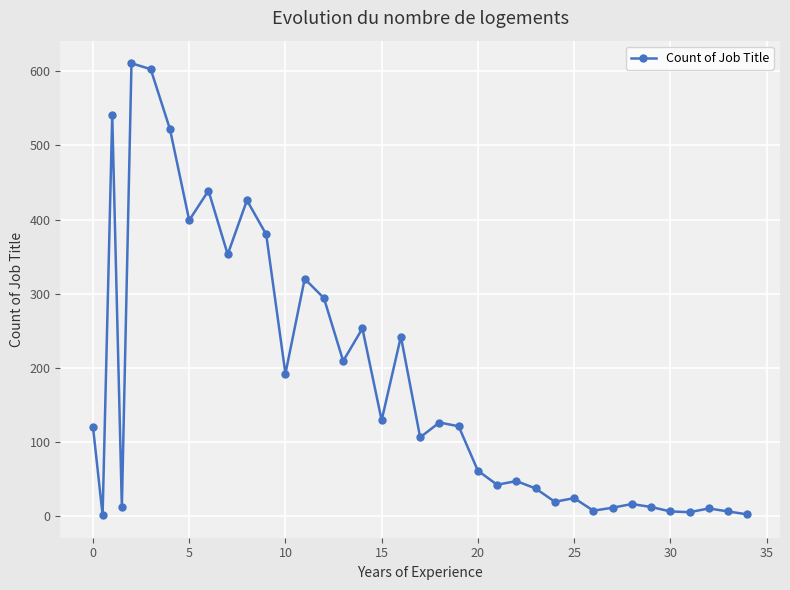

What is the difference between the maximum and minimum values?

610